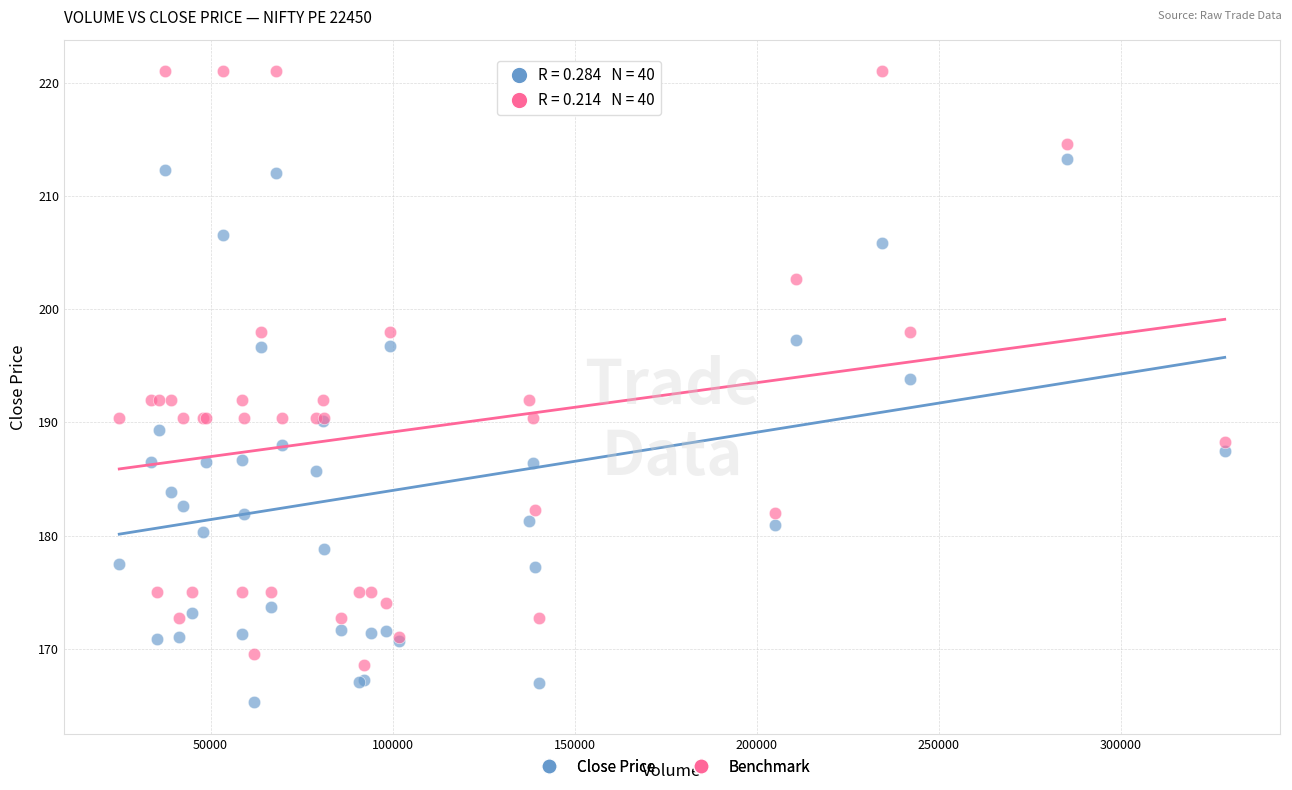

Which series contains the highest Y value?

Benchmark